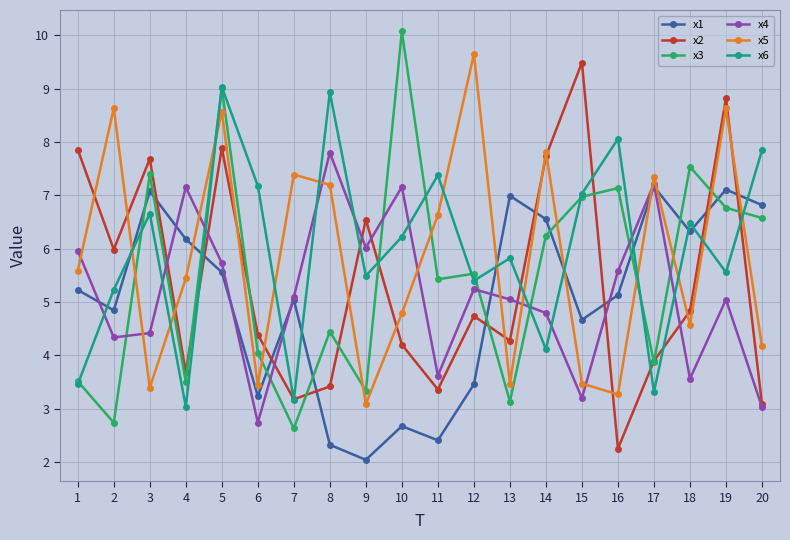

What is the total value across all series at 14?

37.2